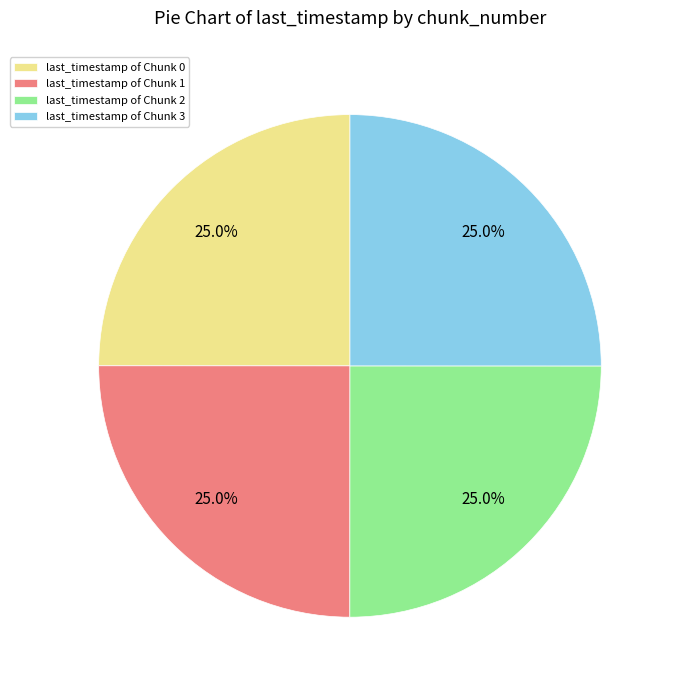

Does any single category account for the majority?

No